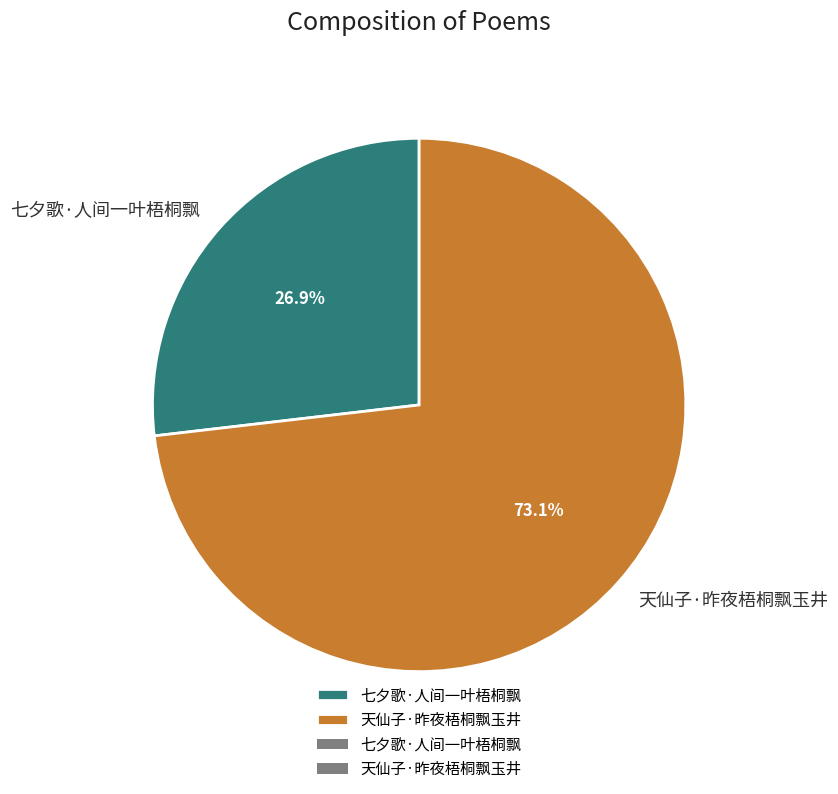

What is the majority slice?

天仙子·昨夜梧桐飘玉井